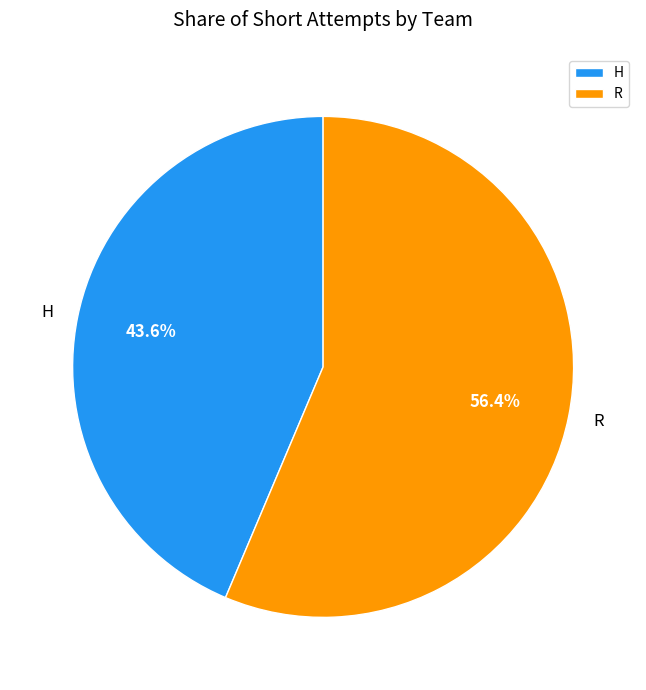

Which has a higher value, R or H?

R